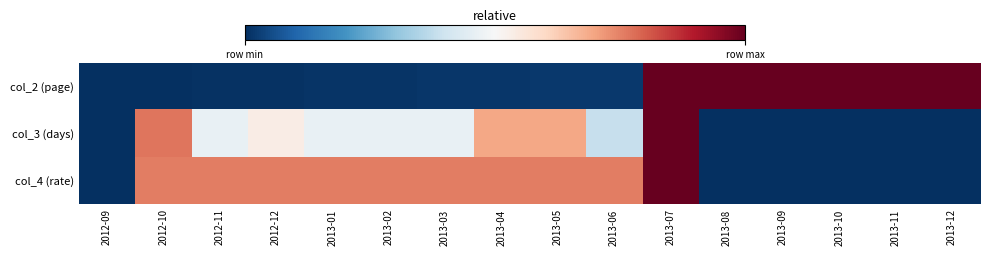

Between 2013-09 and 2012-12, which is larger?

2013-09